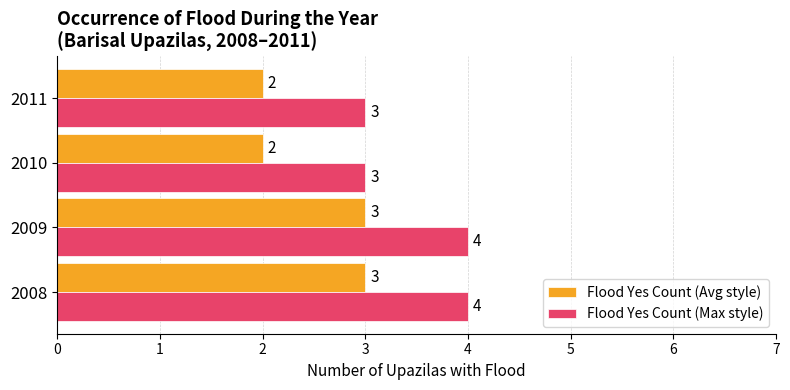

Is it true that Flood Yes Count (Max style) equals 1 at 2008?

False